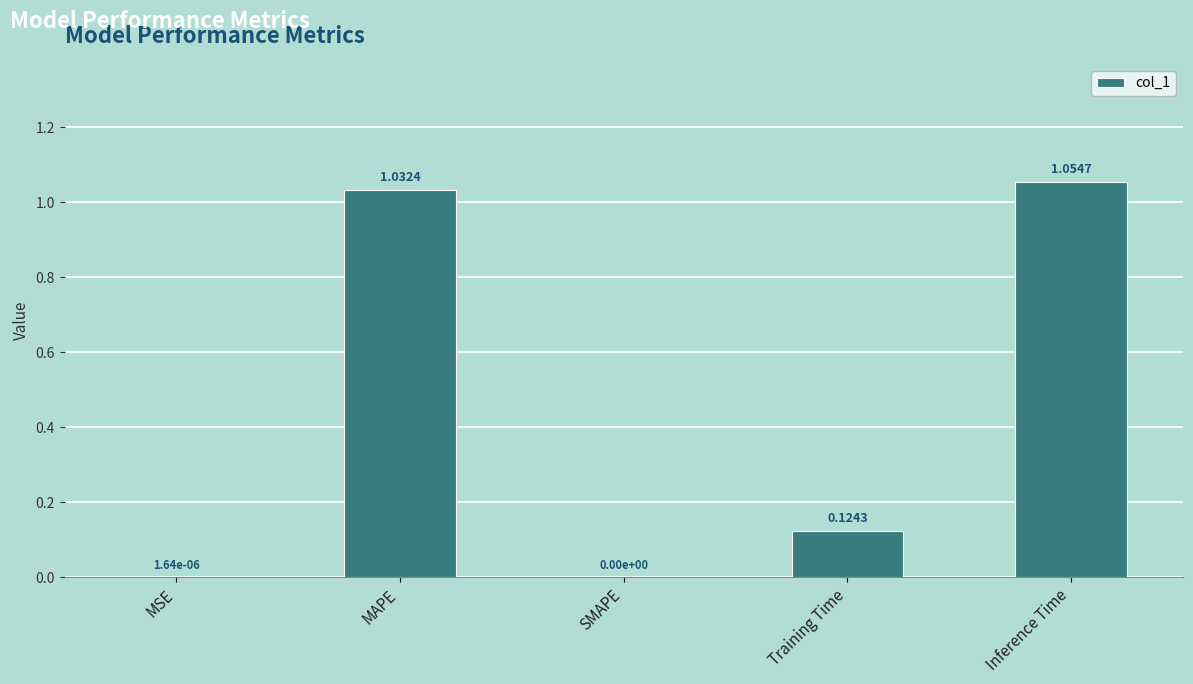

What is the sum of all values?

2.2